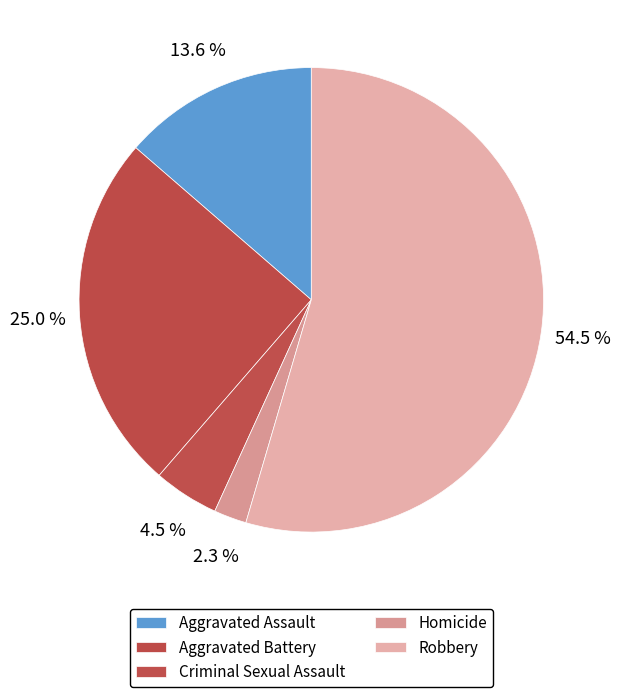

True or false: Criminal Sexual Assault accounts for 17% of the total.

False